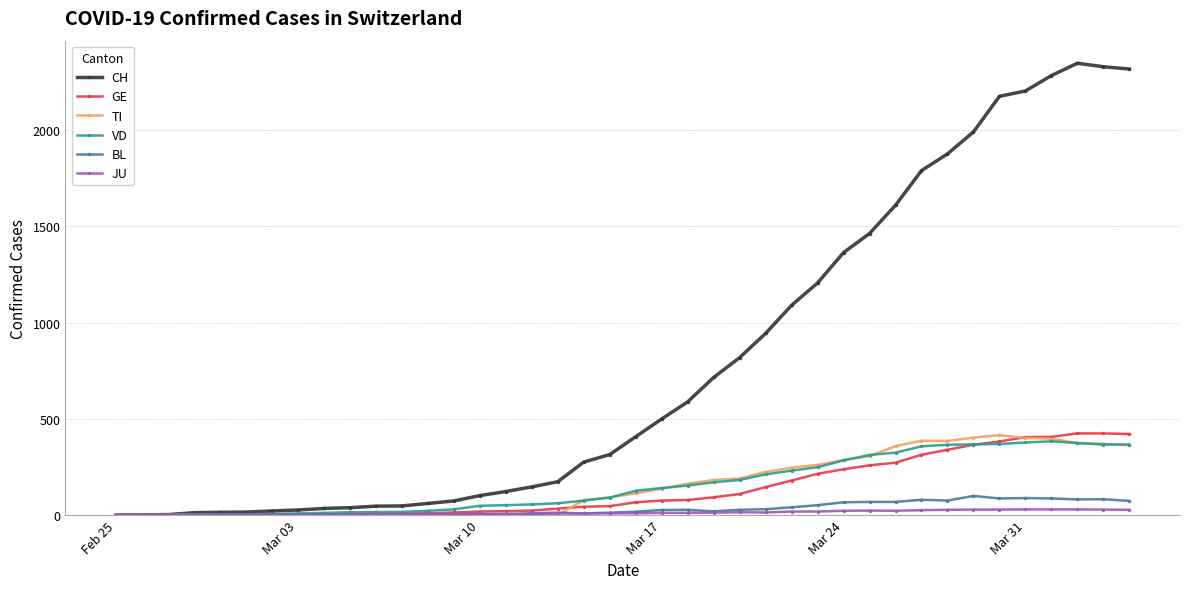

What is the maximum value shown in the chart?

2348